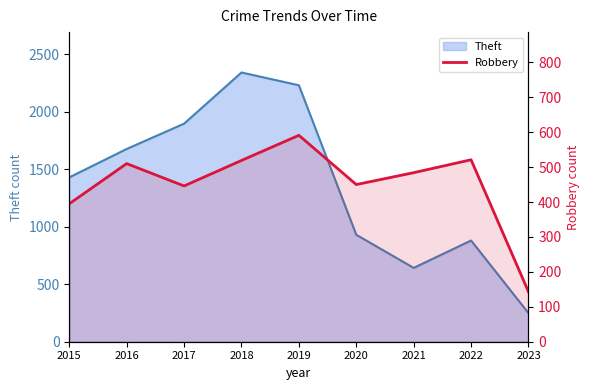

Reading left to right, extract all data points from this chart.

2015=395	2016=510	2017=446	2018=519	2019=591	2020=450	2021=484	2022=521	2023=143